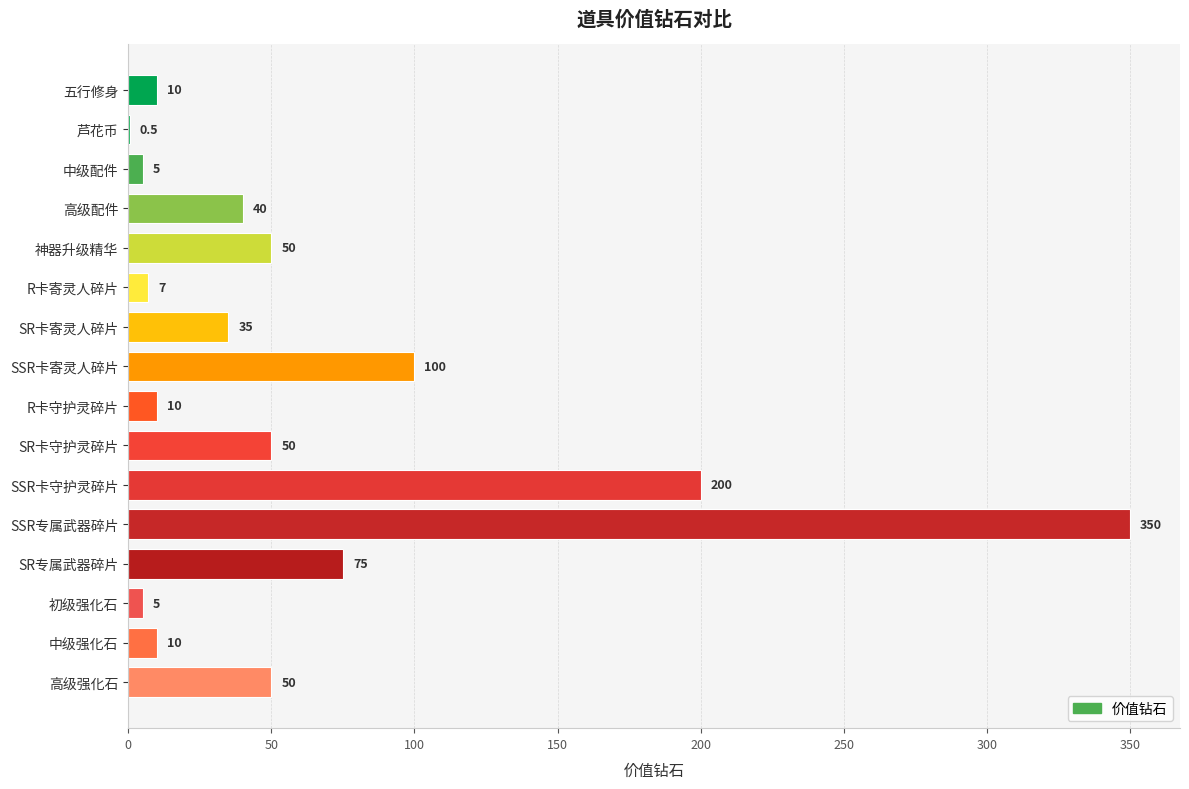

What is the sum of the values at R卡守护灵碎片 and SR专属武器碎片?

85.0